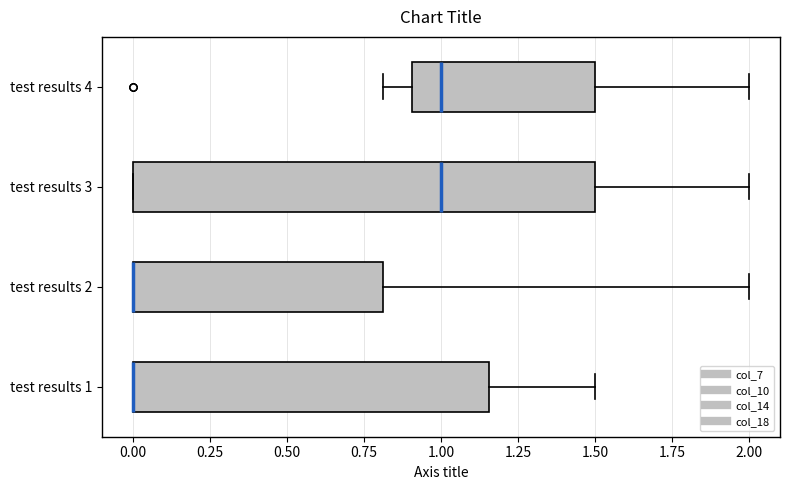

Where does the right whisker of the box for test results 1 end on the x-axis? The values are not printed on the chart, so give them approximately, as read against the axis.

1.50